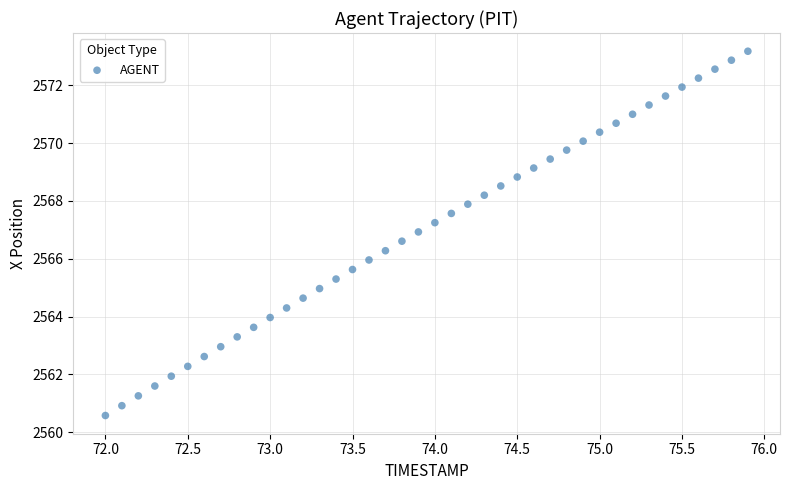

What is the range of X values (max minus min)?

3.9